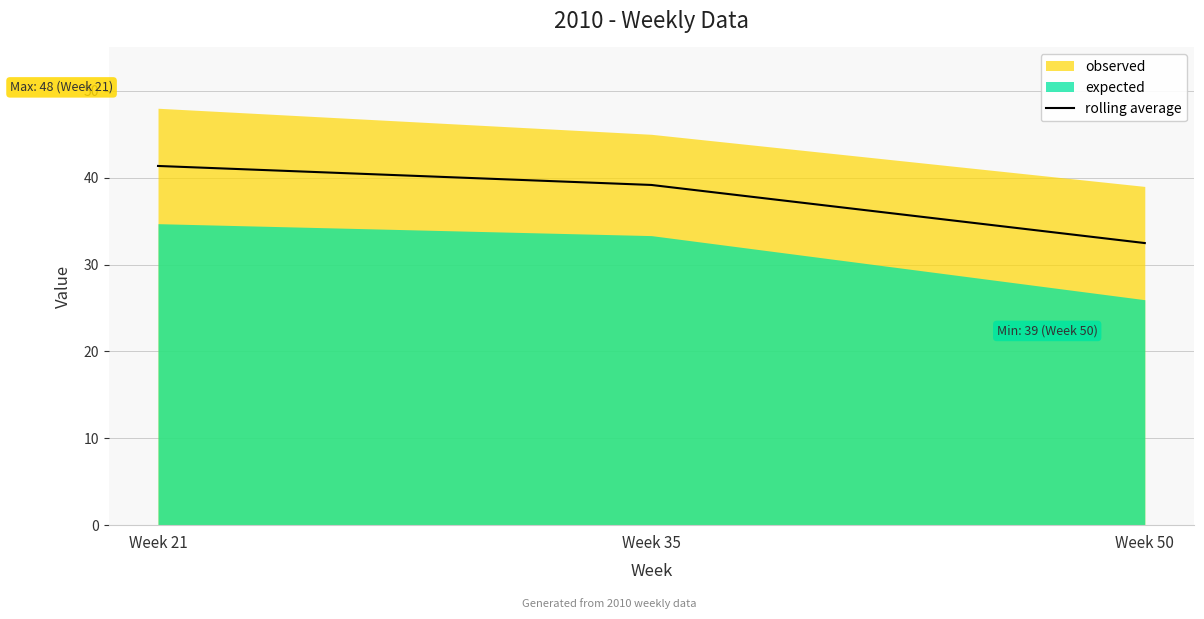

At which category does the chart reach its minimum across all series?

Week 50